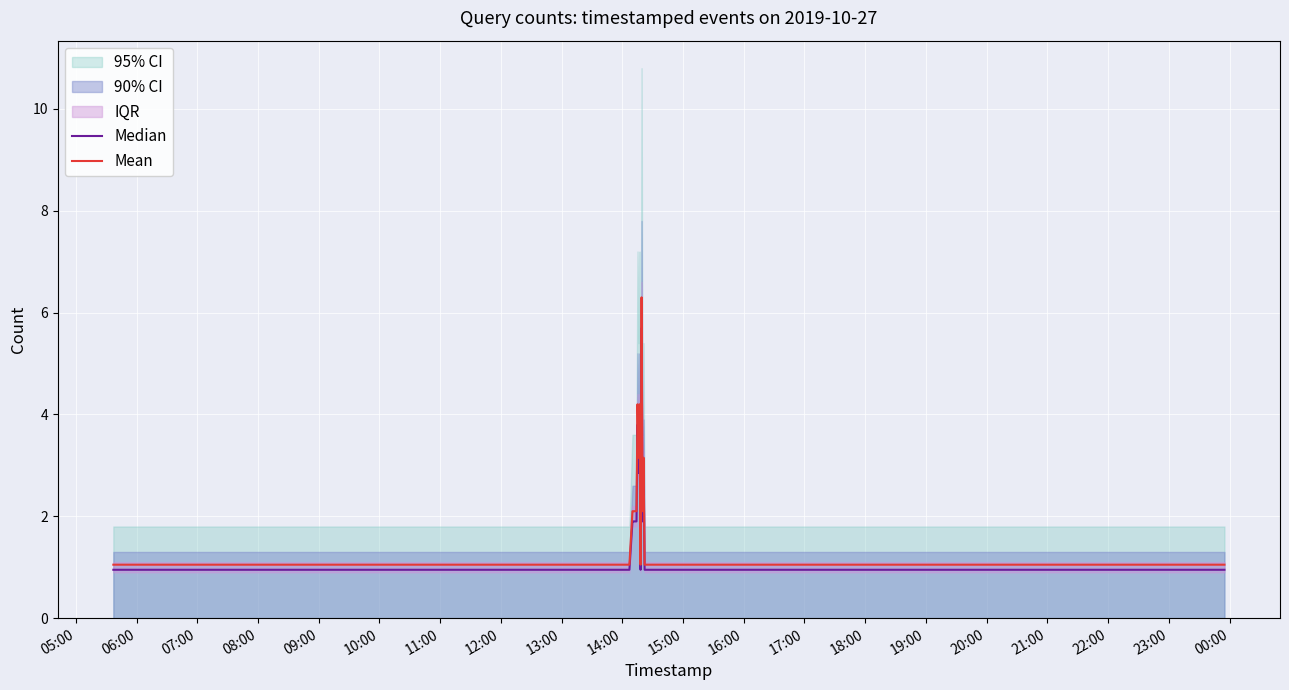

What is the highest value of the Mean series?

6.3